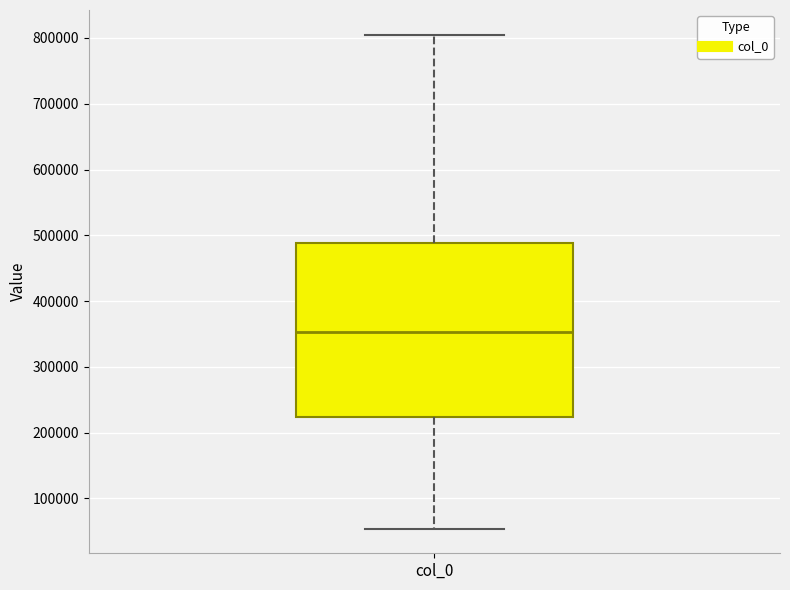

Where does the upper whisker of the box for col_0 end on the y-axis? The values are not printed on the chart, so give them approximately, as read against the axis.

800000